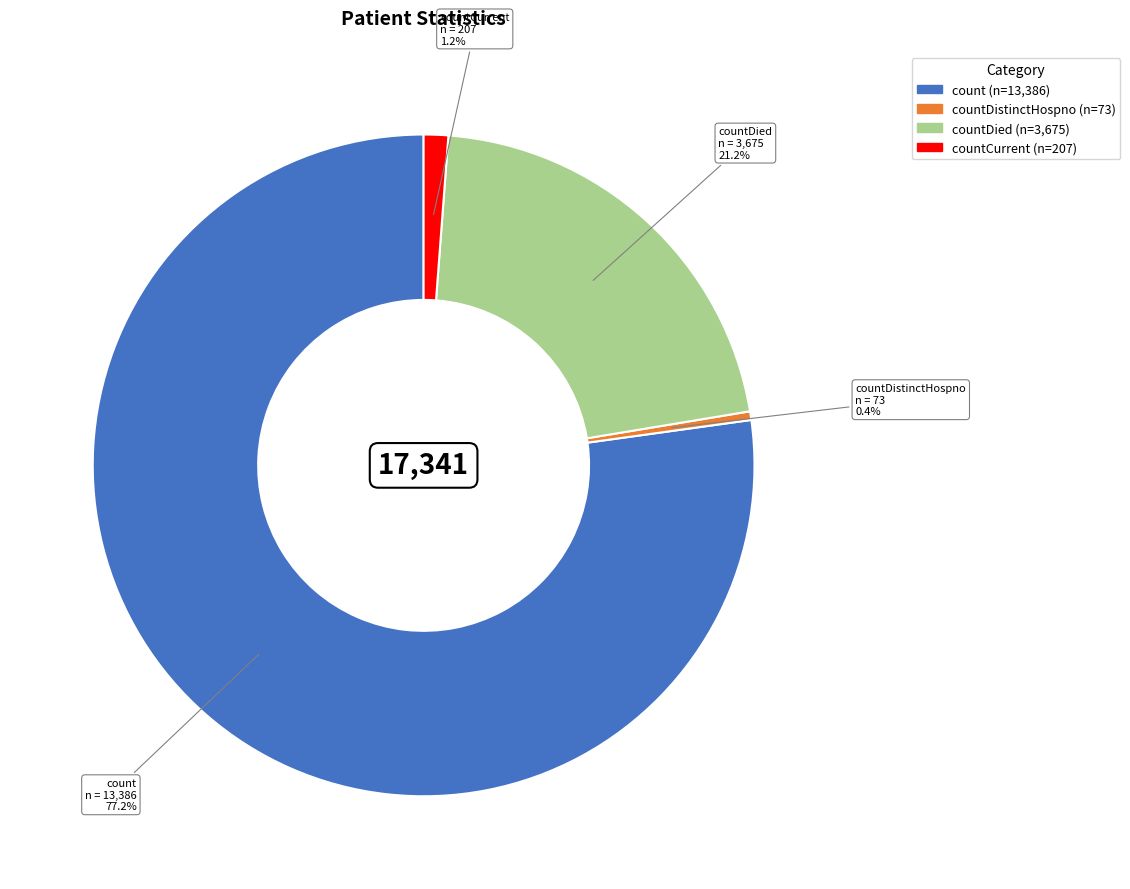

Does any single category account for the majority?

Yes